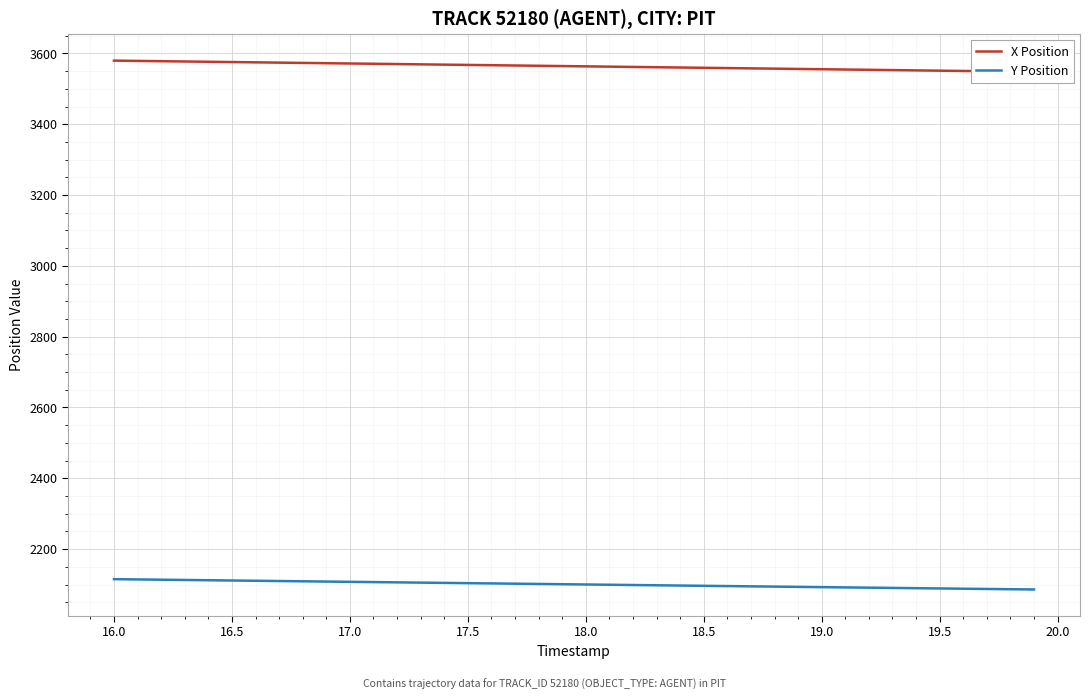

Reading left to right, transcribe all the data shown in this chart.

X Position: 3579.6	3578.8	3578.0	3577.2	3576.4	3575.6	3574.8	3574.0	3573.2	3572.3	3571.5	3570.7	3569.9	3569.1	3568.3	3567.5	3566.7	3565.9	3565.1	3564.2	3563.4	3562.6	3561.8	3561.0	3560.2	3559.4	3558.6	3557.7	3556.9	3556.1	3555.3	3554.5	3553.7	3552.9	3552.1	3551.2	3550.5	3549.7	3548.9	3548.1
Y Position: 2115.2	2114.4	2113.7	2112.9	2112.2	2111.4	2110.7	2109.9	2109.2	2108.4	2107.7	2106.9	2106.2	2105.4	2104.7	2103.9	2103.2	2102.4	2101.7	2100.9	2100.2	2099.4	2098.7	2097.9	2097.2	2096.4	2095.7	2094.9	2094.2	2093.4	2092.7	2091.9	2091.2	2090.4	2089.7	2088.9	2088.2	2087.5	2086.8	2086.1